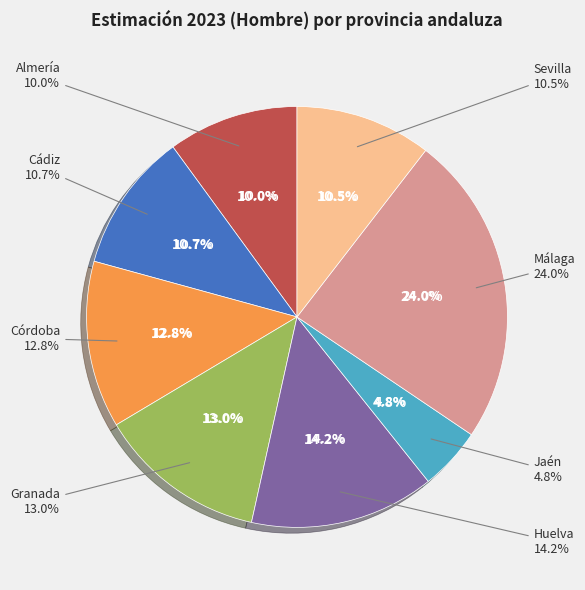

Which category has the biggest portion of the pie?

Málaga